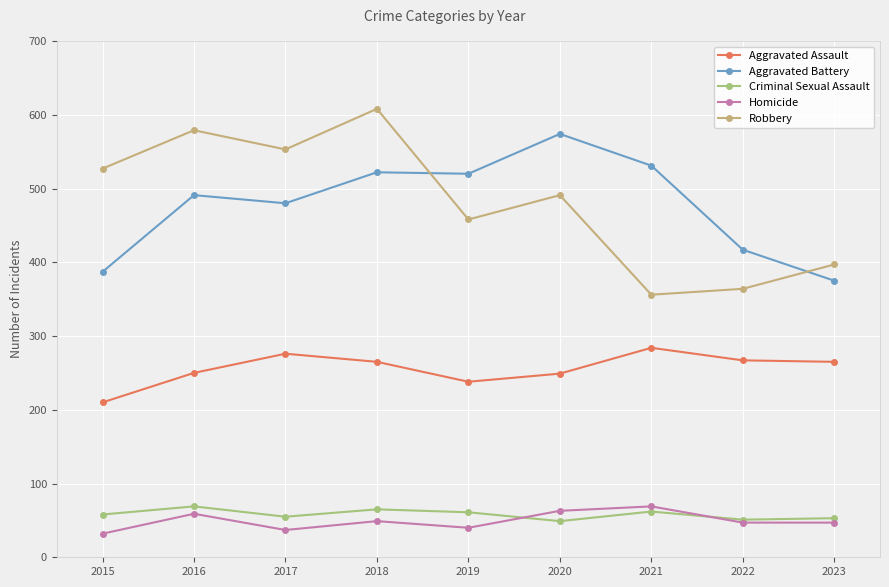

Is it true that Aggravated Battery equals 852 at 2017?

False